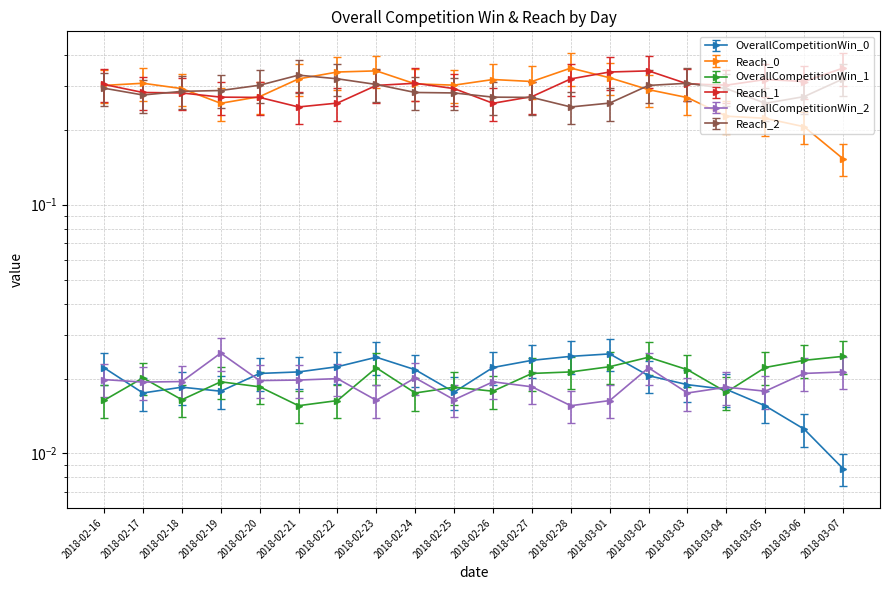

List the labels in order of Reach_1 value, largest first.

2018-03-07, 2018-03-02, 2018-03-01, 2018-02-28, 2018-03-05, 2018-03-06, 2018-02-24, 2018-03-03, 2018-02-16, 2018-03-04, 2018-02-23, 2018-02-25, 2018-02-17, 2018-02-18, 2018-02-27, 2018-02-19, 2018-02-20, 2018-02-22, 2018-02-26, 2018-02-21